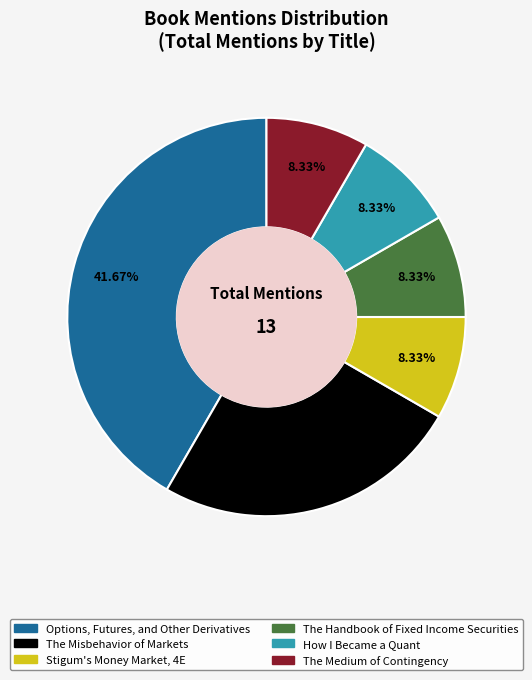

True or false: How I Became a Quant accounts for 16% of the total.

False